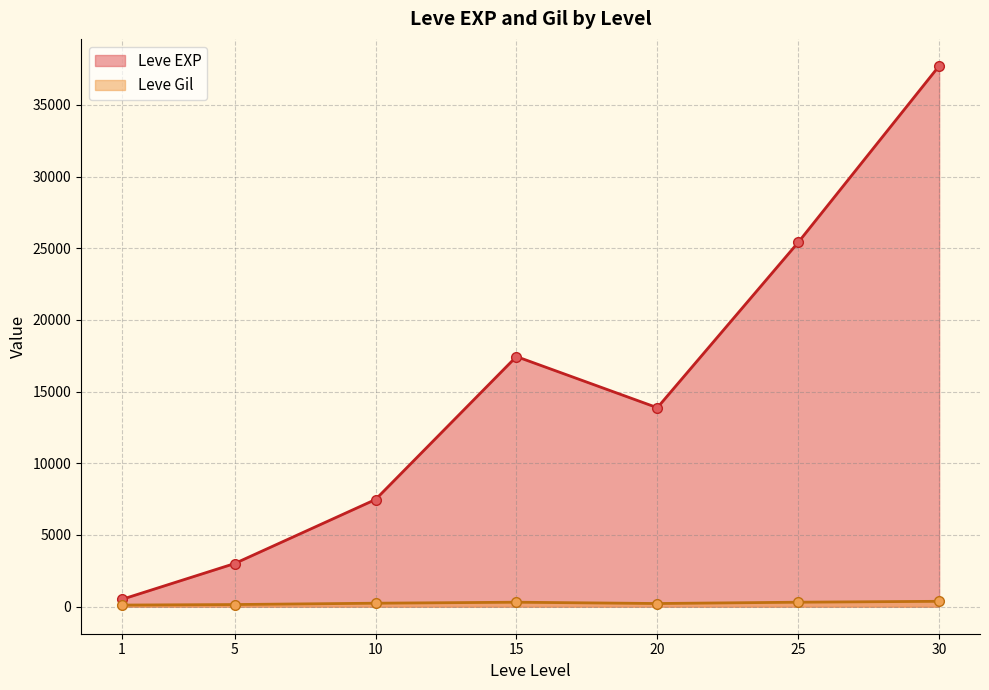

True or false: Leve Gil has more than 0 points higher than both neighbors.

True